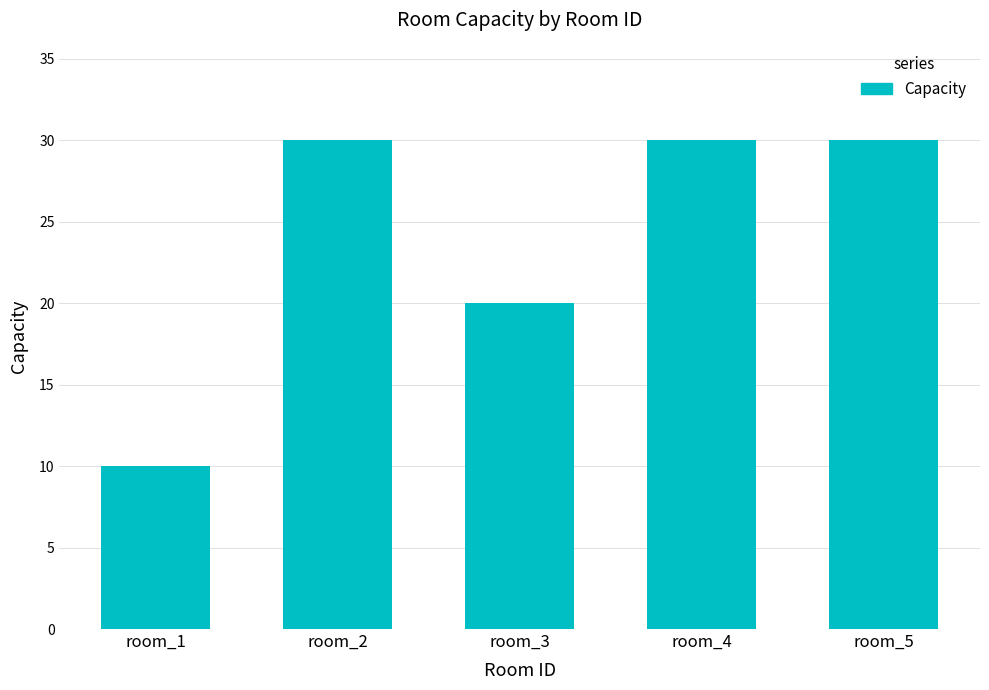

What is the maximum value shown in the chart?

30